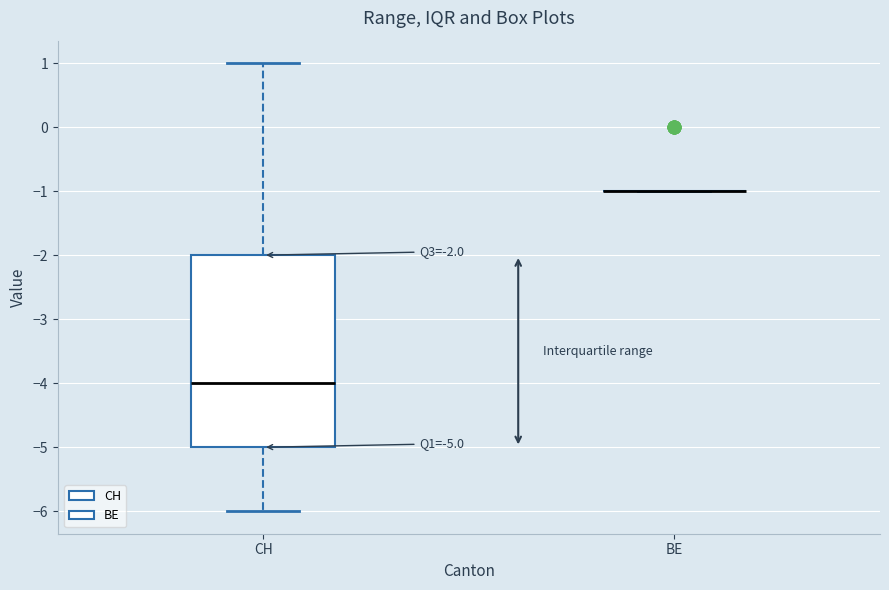

Which box is the tallest, from its lower edge to its upper edge?

CH